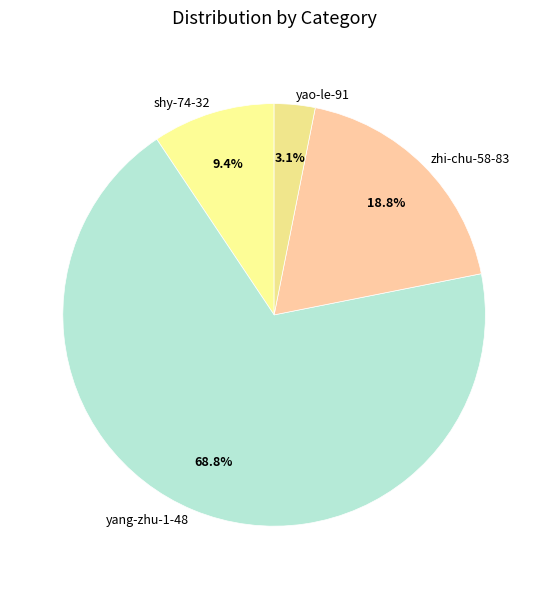

Is there any slice that represents more than half of the pie?

Yes